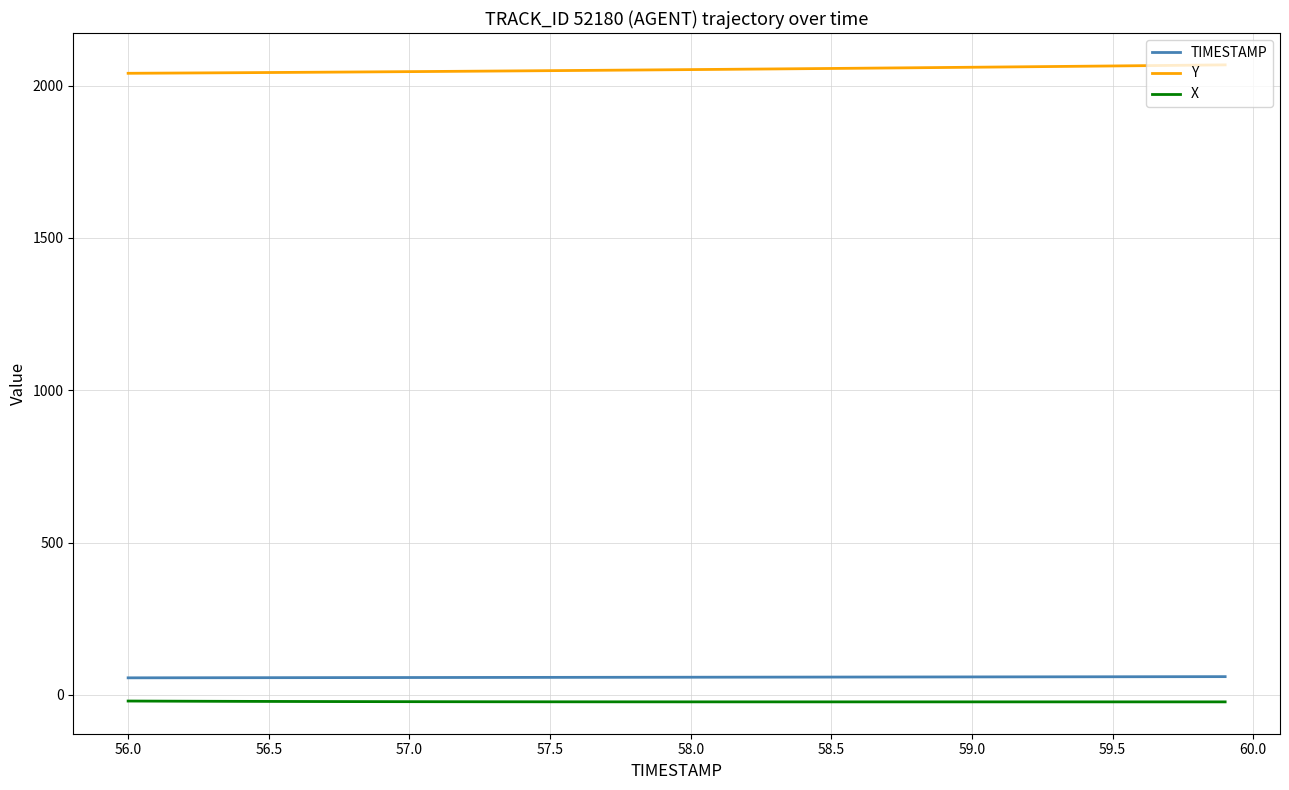

True or false: Y and TIMESTAMP cross at least once.

False